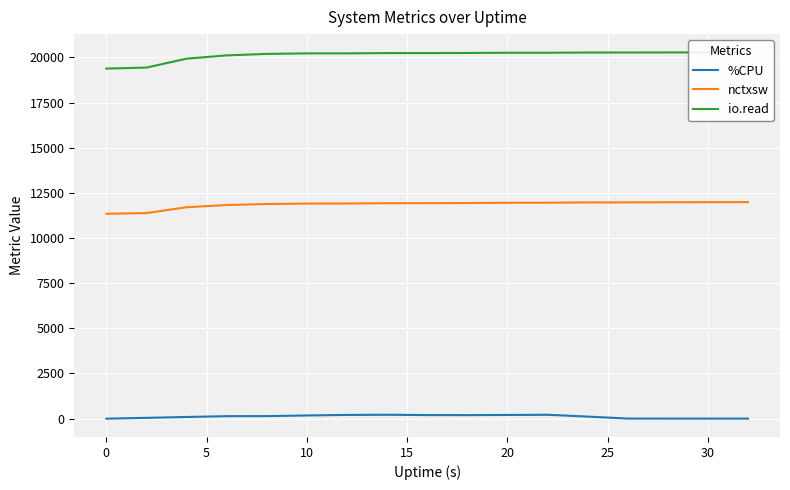

List the series in order of their peak value, highest first.

io.read, nctxsw, %CPU